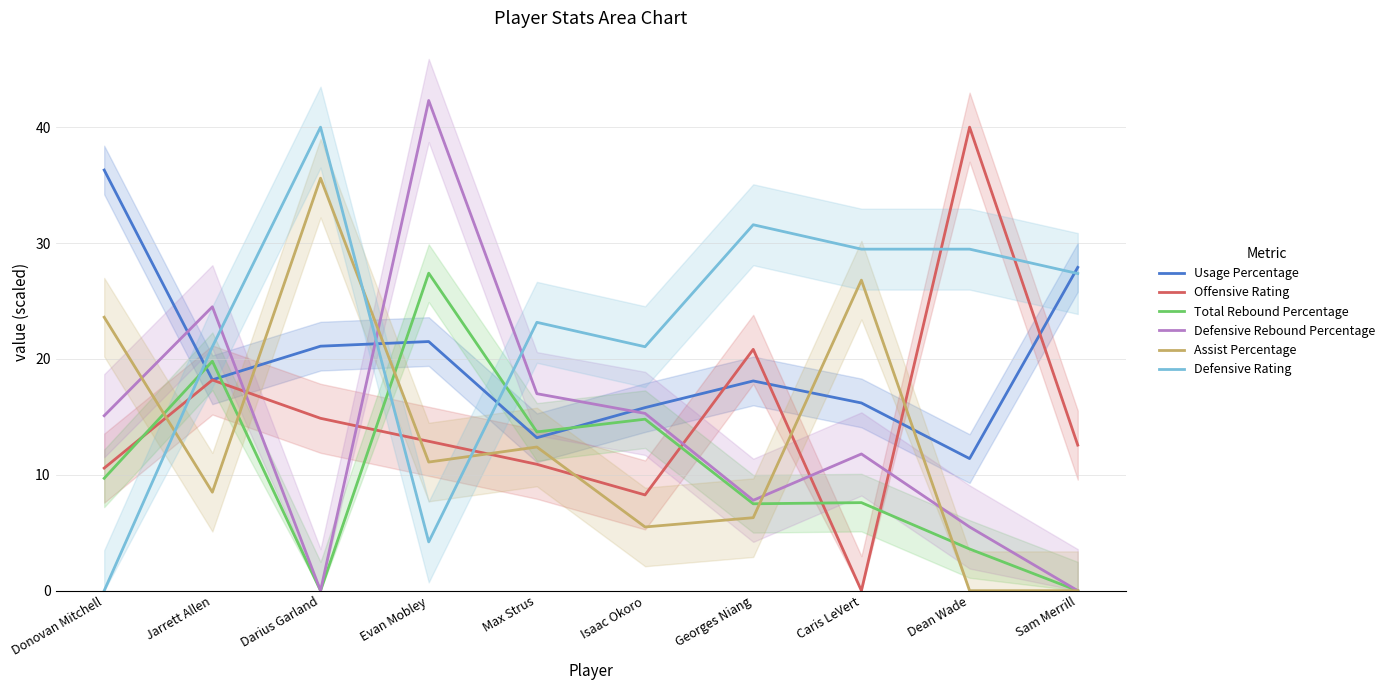

List the labels in order of Defensive Rating value, smallest first.

Donovan Mitchell, Evan Mobley, Jarrett Allen, Isaac Okoro, Max Strus, Sam Merrill, Caris LeVert, Dean Wade, Georges Niang, Darius Garland